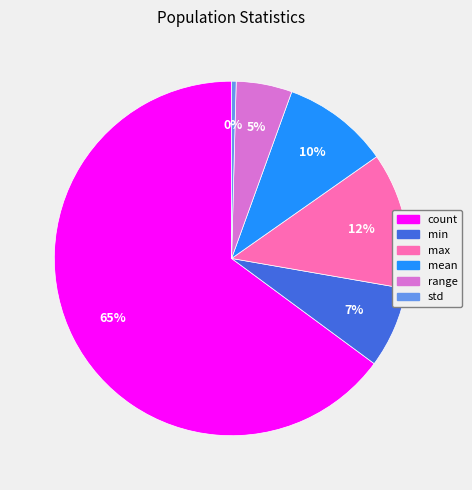

To the nearest percent, what is the difference between the std and range slice percentages?

5%